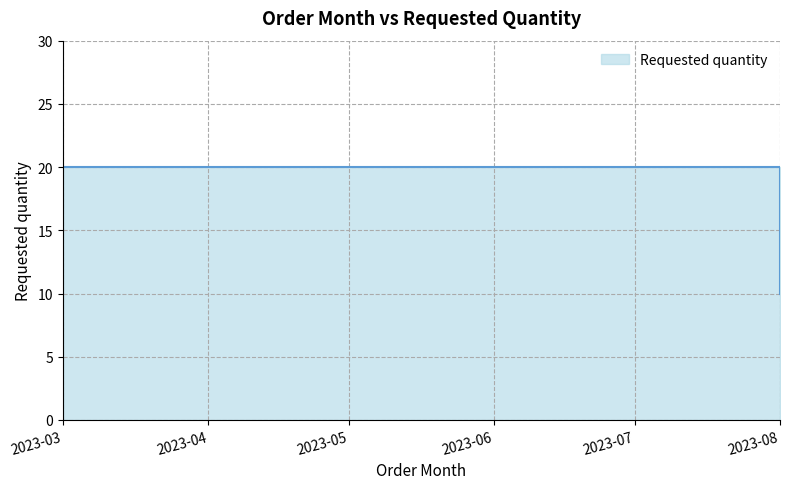

Is it true that the value at 2023-08 is 10?

True